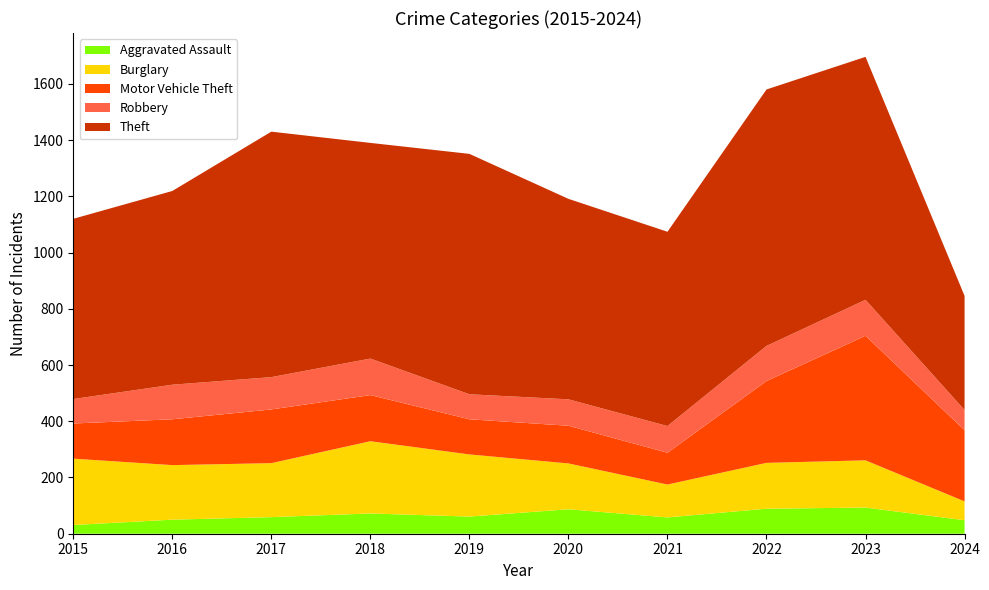

Reading right to left, transcribe all the data shown in this chart.

Aggravated Assault: 2024=48	2023=93	2022=89	2021=58	2020=87	2019=61	2018=72	2017=59	2016=50	2015=31
Burglary: 2024=67	2023=168	2022=163	2021=117	2020=163	2019=221	2018=257	2017=192	2016=194	2015=236
Motor Vehicle Theft: 2024=253	2023=443	2022=291	2021=113	2020=134	2019=125	2018=164	2017=191	2016=163	2015=125
Robbery: 2024=72	2023=128	2022=125	2021=95	2020=94	2019=89	2018=130	2017=115	2016=123	2015=87
Theft: 2024=406	2023=864	2022=912	2021=691	2020=713	2019=855	2018=767	2017=873	2016=689	2015=641